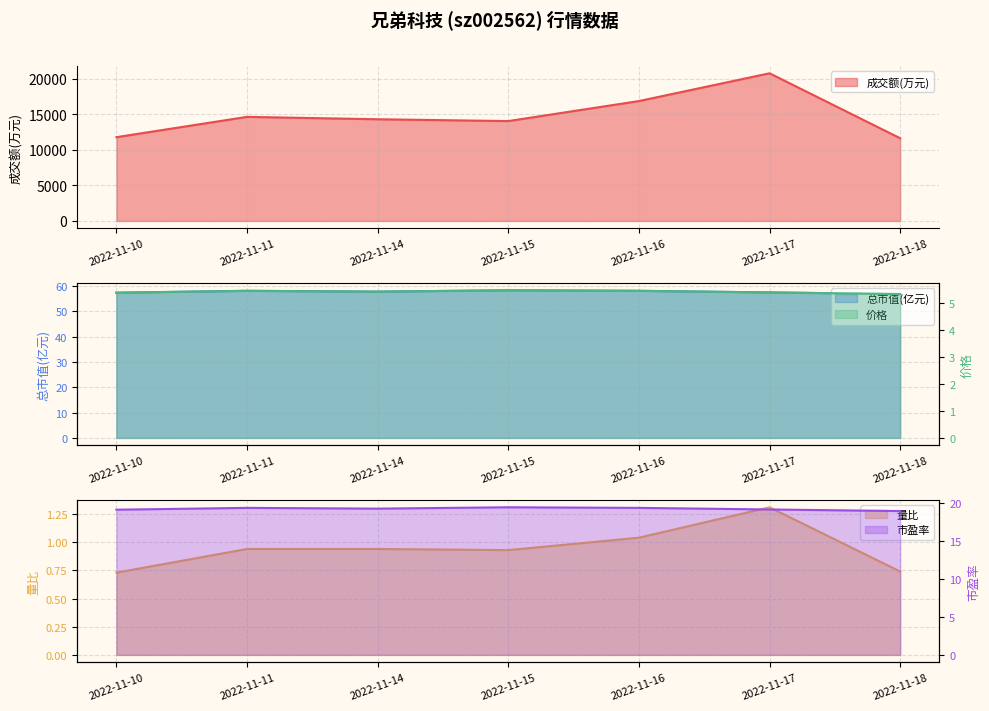

What is the maximum value for 市盈率?

19.5